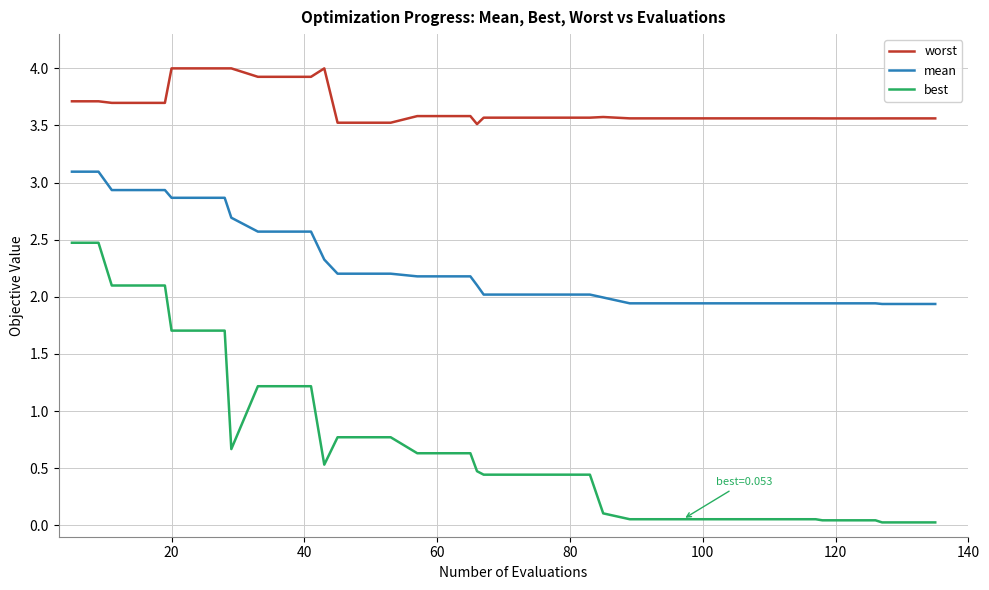

Rank the series by their average value, from highest to lowest.

worst, mean, best